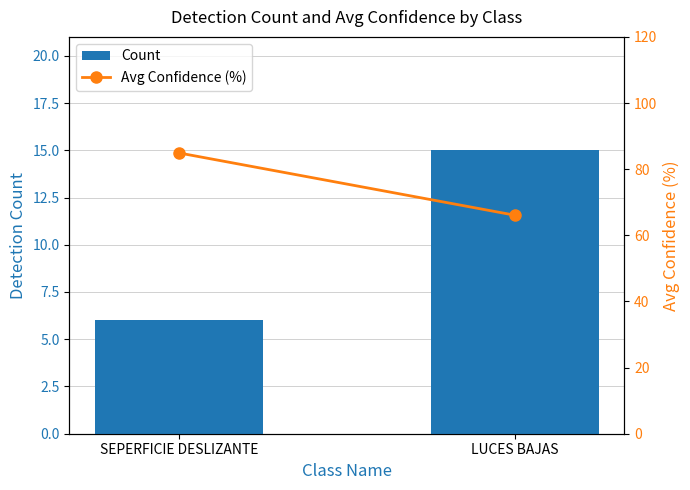

Which category has the lowest value in the Count series?

SEPERFICIE DESLIZANTE